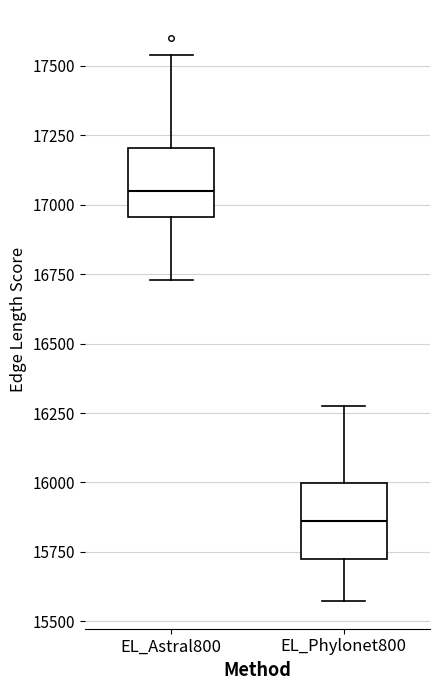

Reading left to right, transcribe this box plot: for each box, give where its median line is, the range the box spans, and where its two whiskers end, as read against the y-axis. The values are not printed on the chart, so give them approximately, as read against the axis.

EL_Astral800: median 17050, box 16950 to 17200, whiskers 16750 to 17550
EL_Phylonet800: median 15850, box 15750 to 16000, whiskers 15600 to 16300